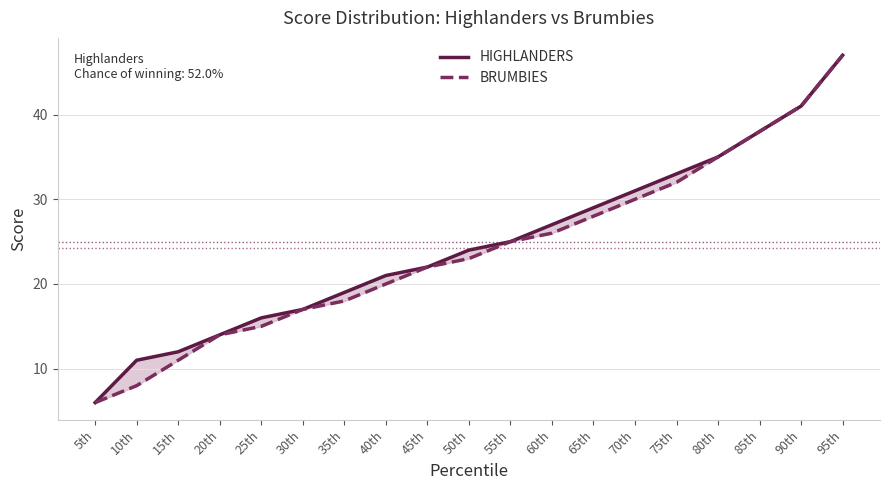

The value of HIGHLANDERS at 40th is 21. True or false?

True